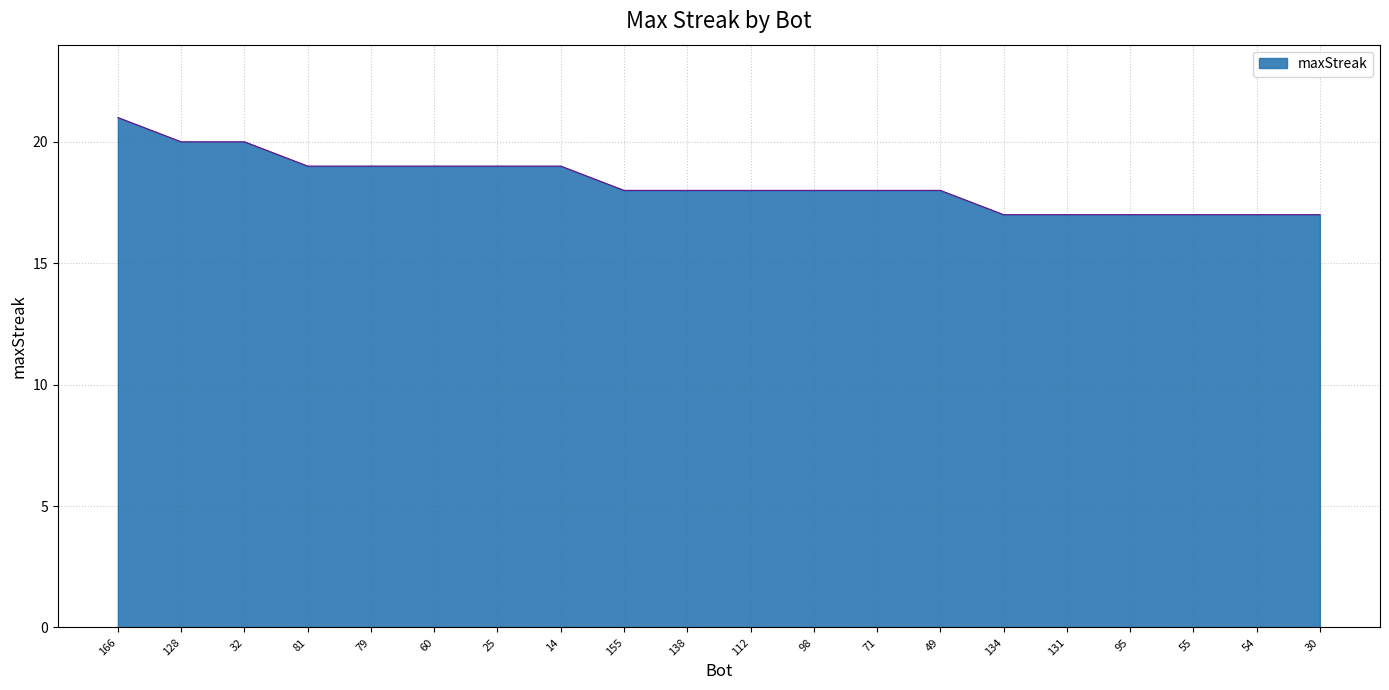

What value does the data have at 30?

17